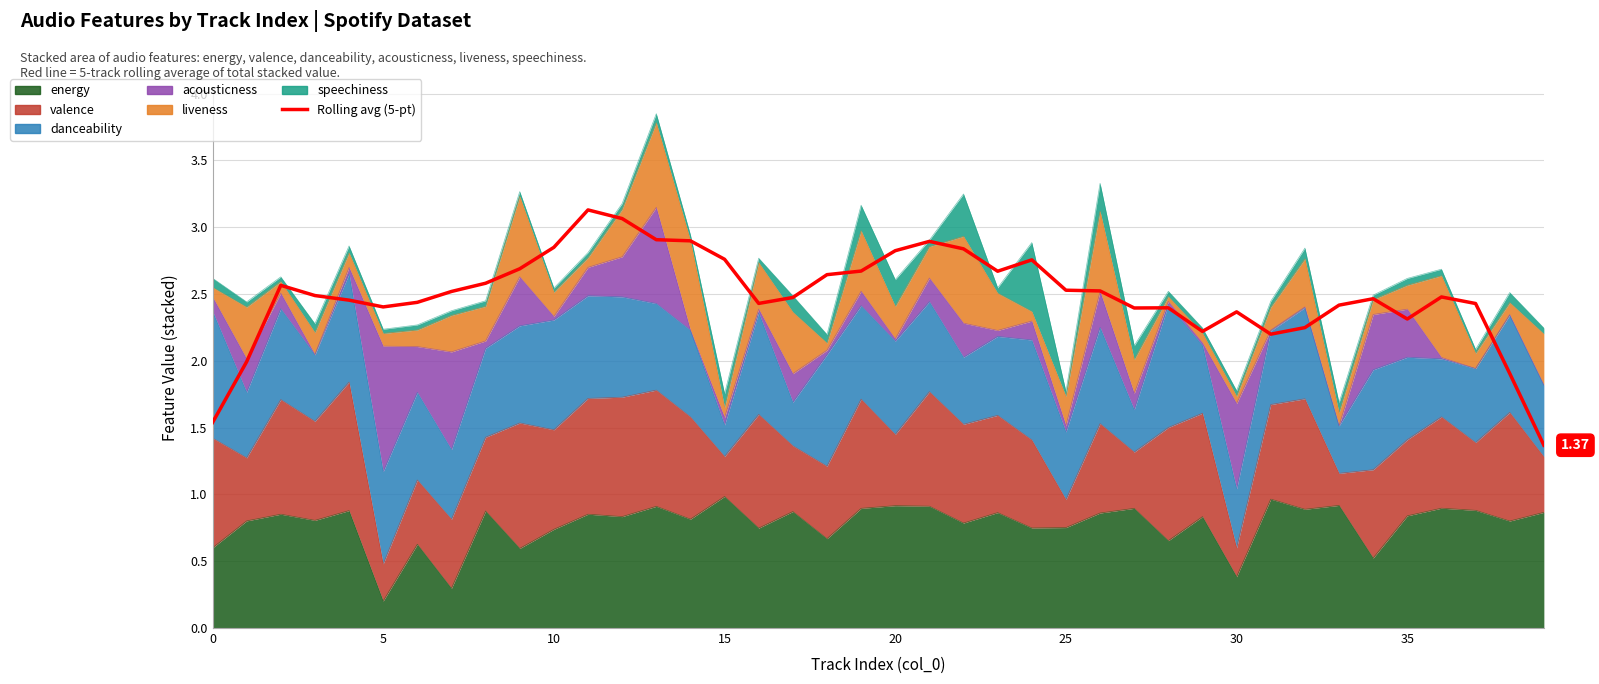

What is the maximum value shown in the chart?

3.1